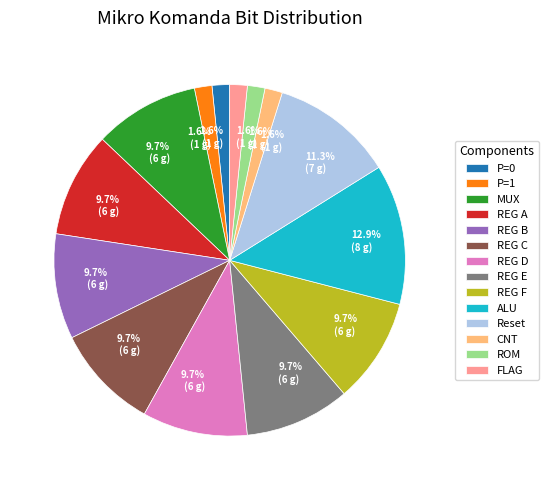

The ALU slice represents 13% of the pie. True or false?

True